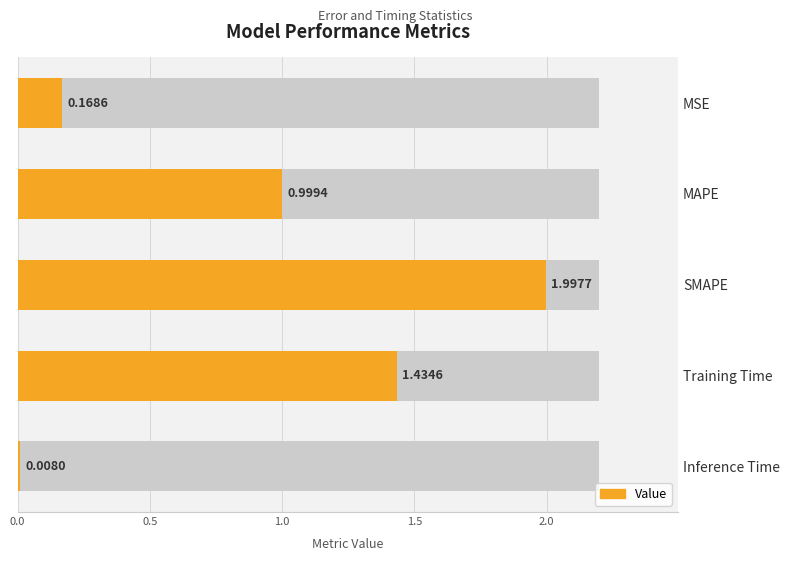

What is the average value?

0.9